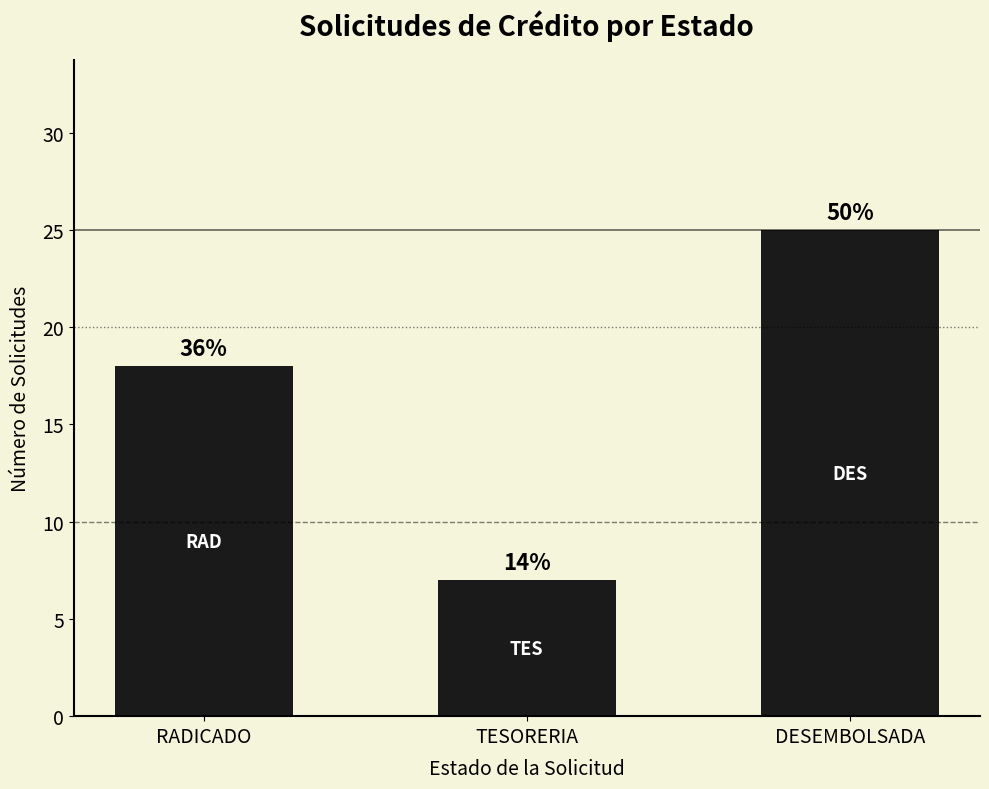

Rank the categories by value from highest to lowest.

DESEMBOLSADA, RADICADO, TESORERIA